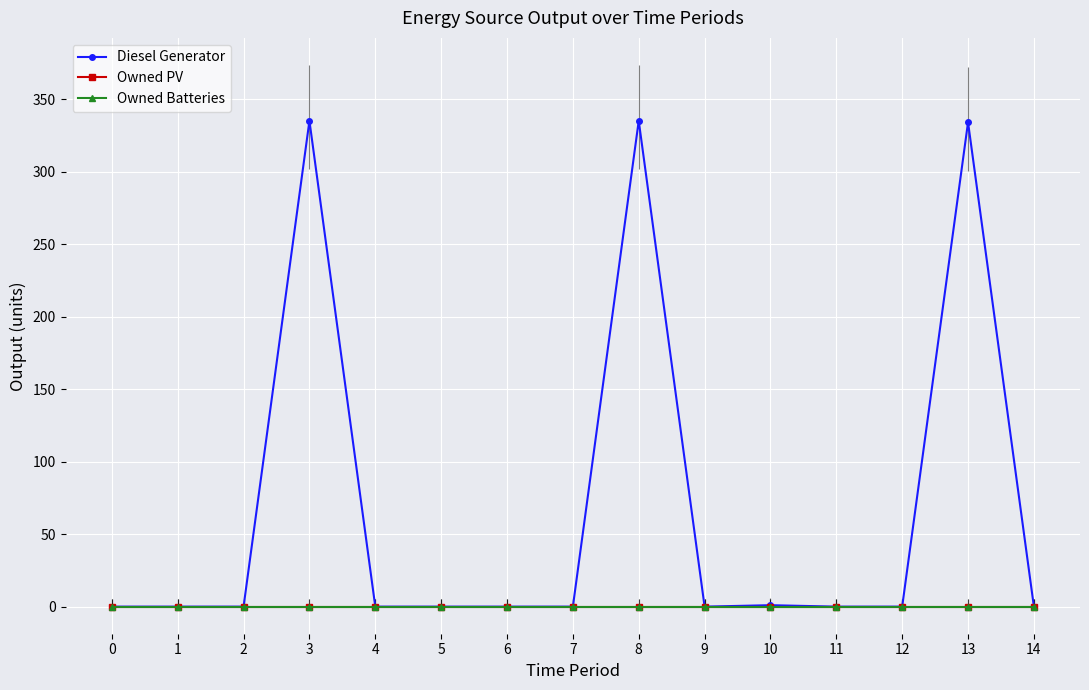

Reading left to right, what are all the values shown in this chart?

Diesel Generator: 0	0	0	335	0	0	0	0	335	0	1	0	0	334	0
Owned PV: 0	0	0	0	0	0	0	0	0	0	0	0	0	0	0
Owned Batteries: 0	0	0	0	0	0	0	0	0	0	0	0	0	0	0